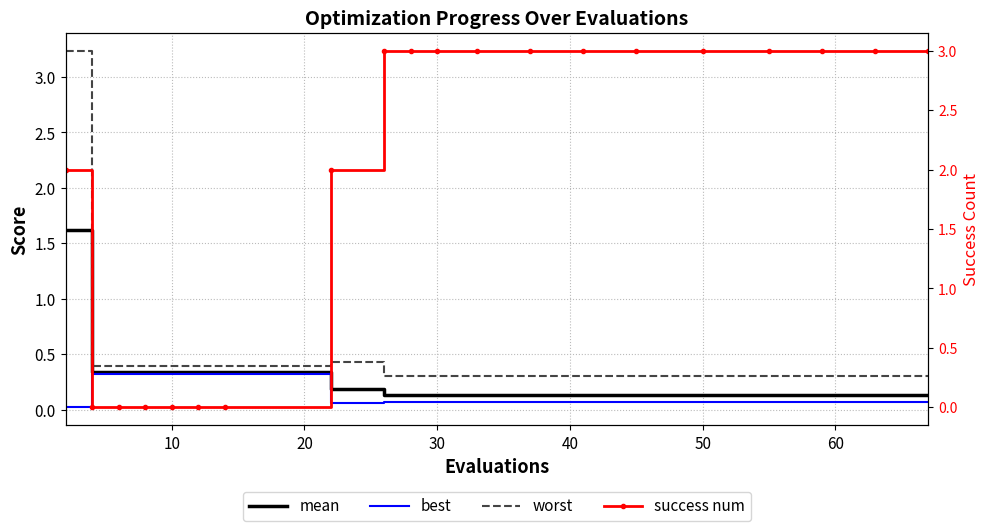

Read the worst value at 10.

0.4